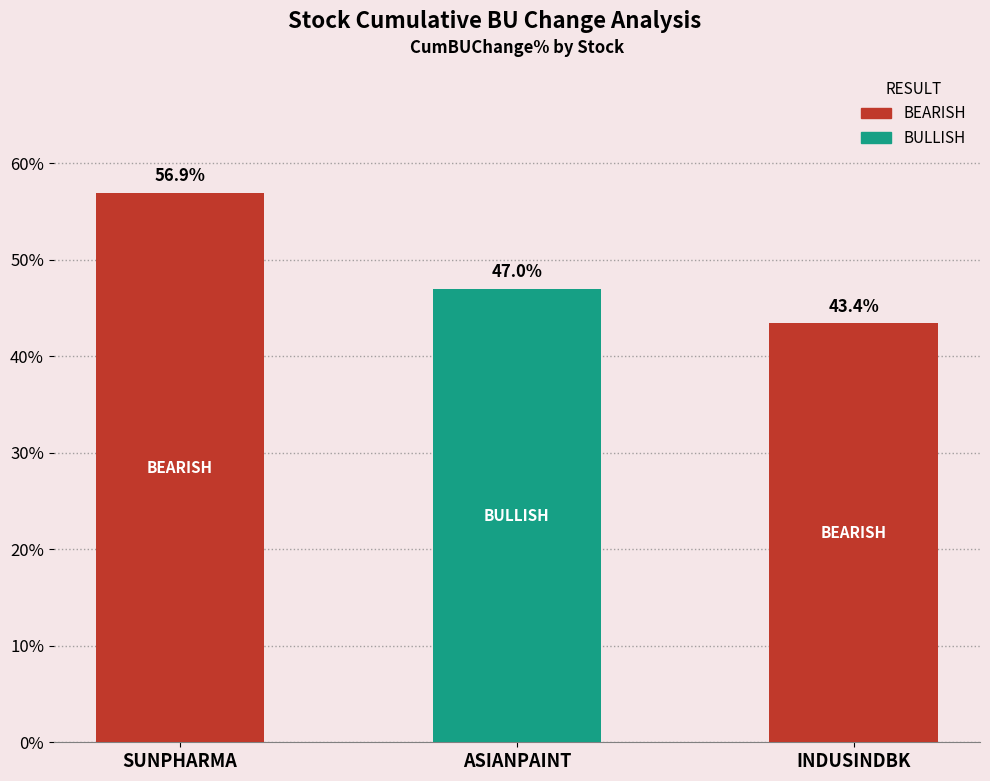

What is the label of the 3rd bar from the right?

SUNPHARMA